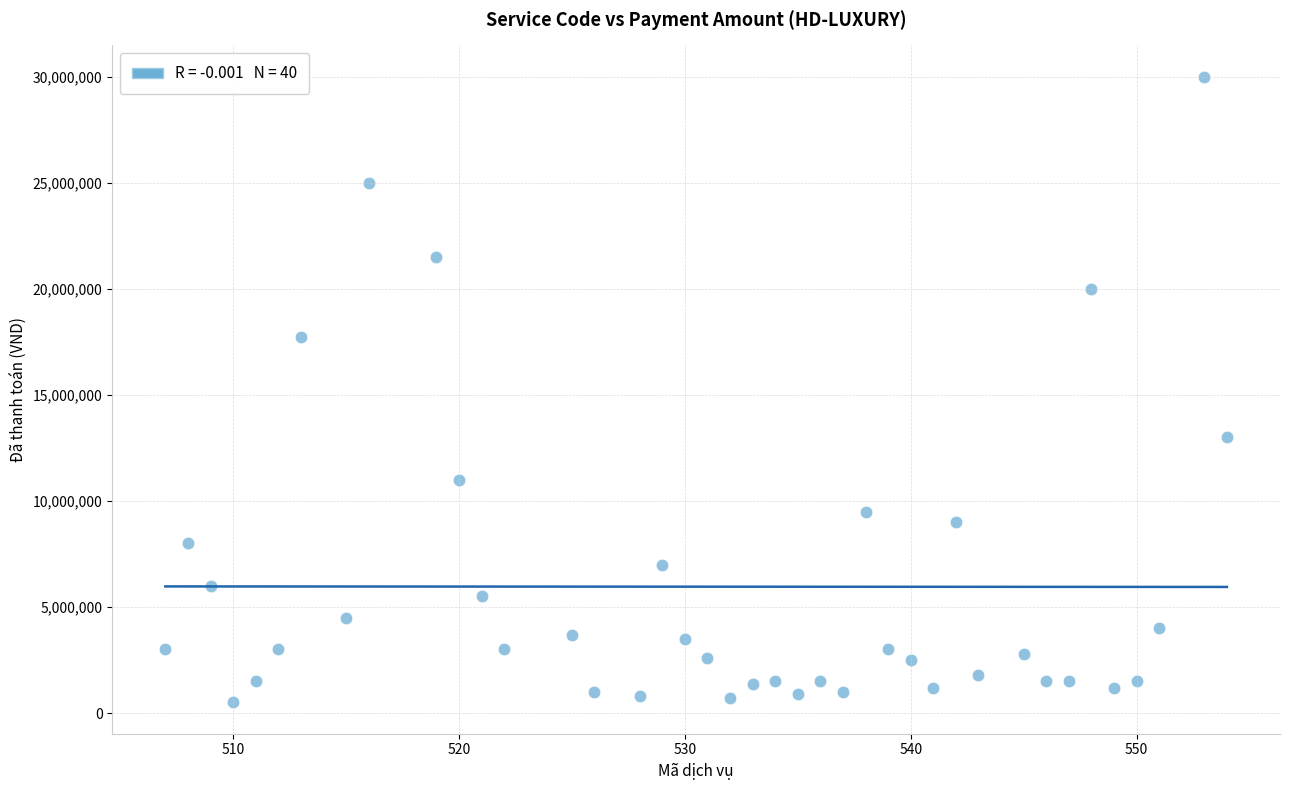

What is the range of Y values (max minus min)?

29500000